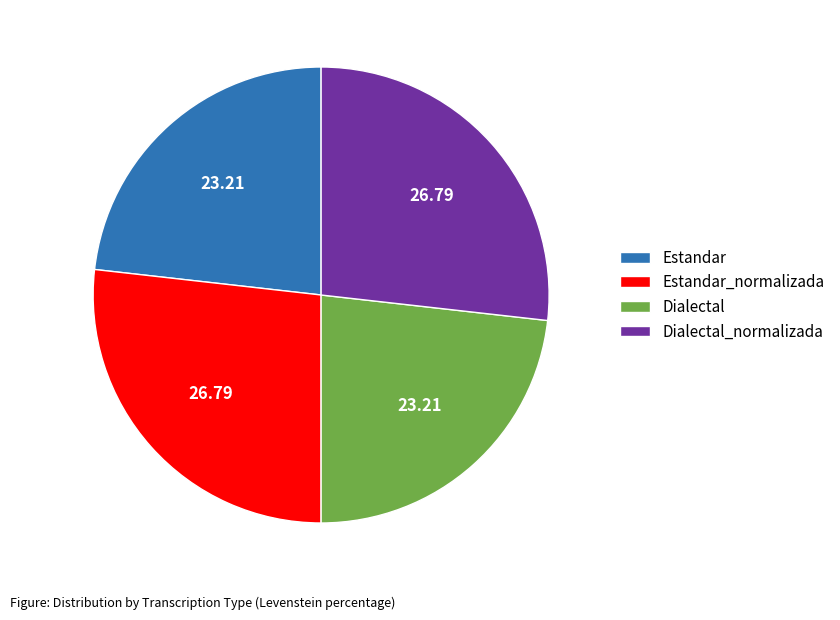

Which has a higher value, Estandar or Estandar_normalizada?

Estandar_normalizada